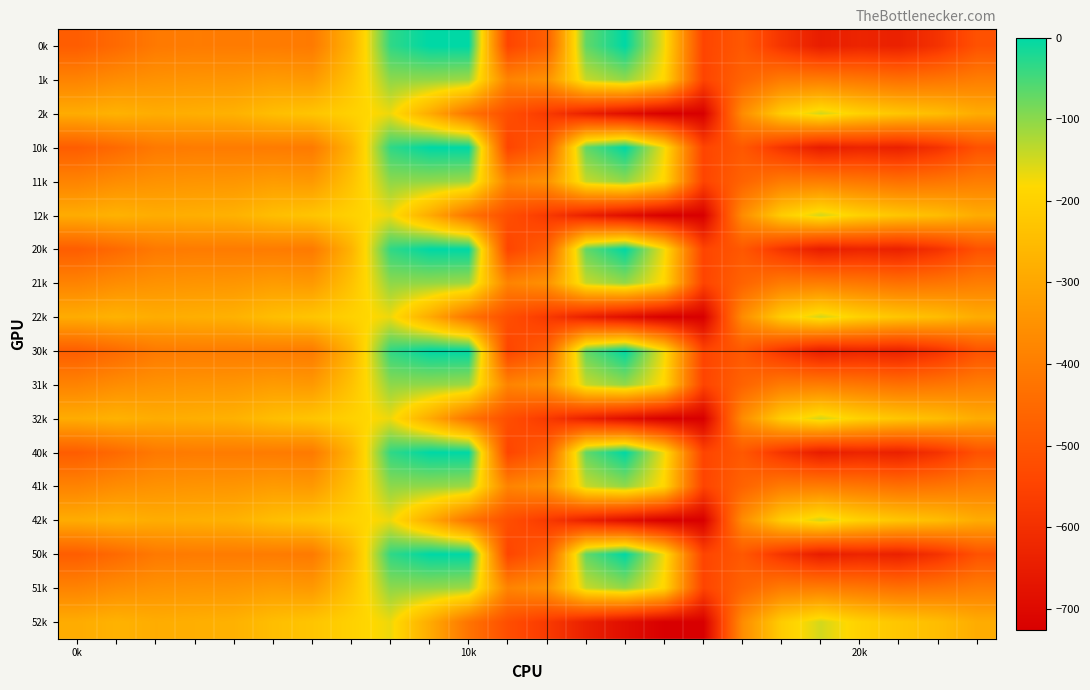

What is the minimum value shown in the chart?

-726.6